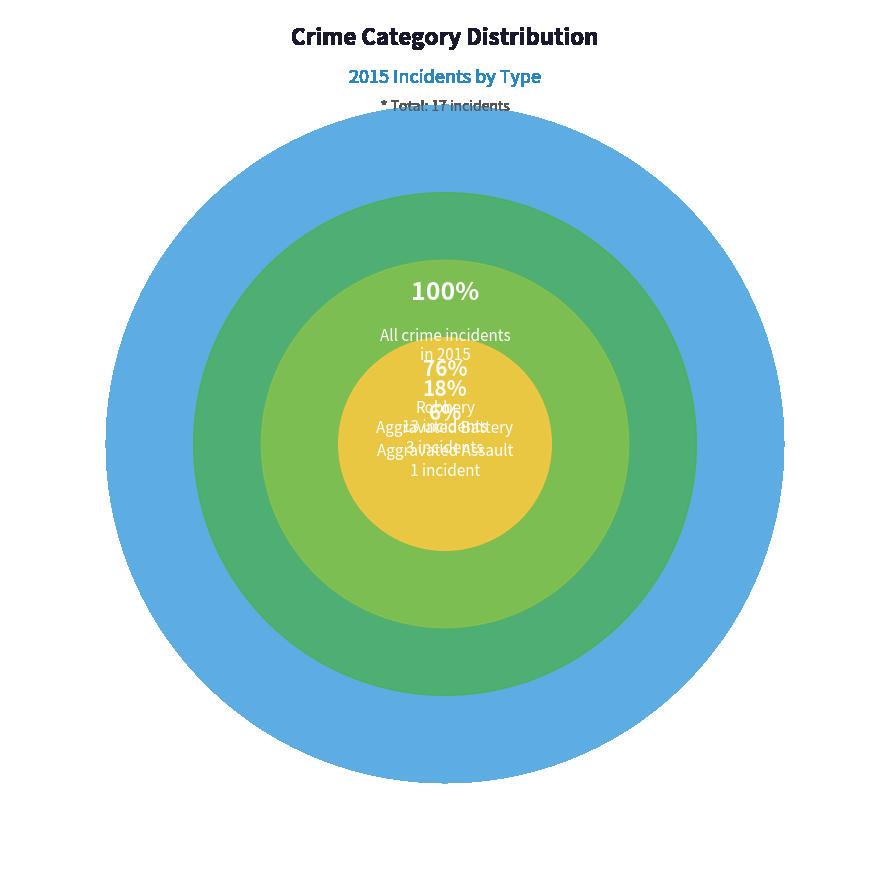

Count the number of slices in the pie.

3